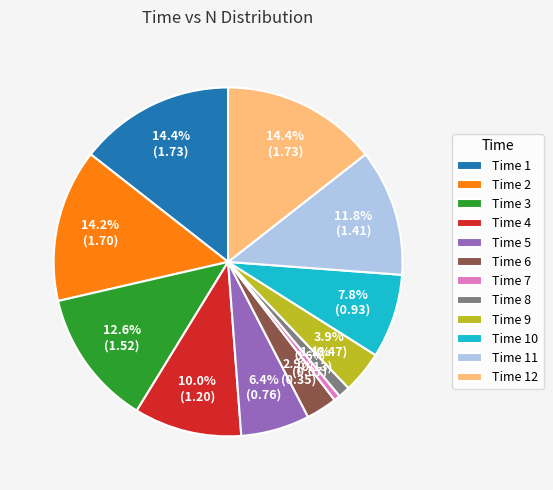

What is the smallest slice in the pie chart?

Time 7